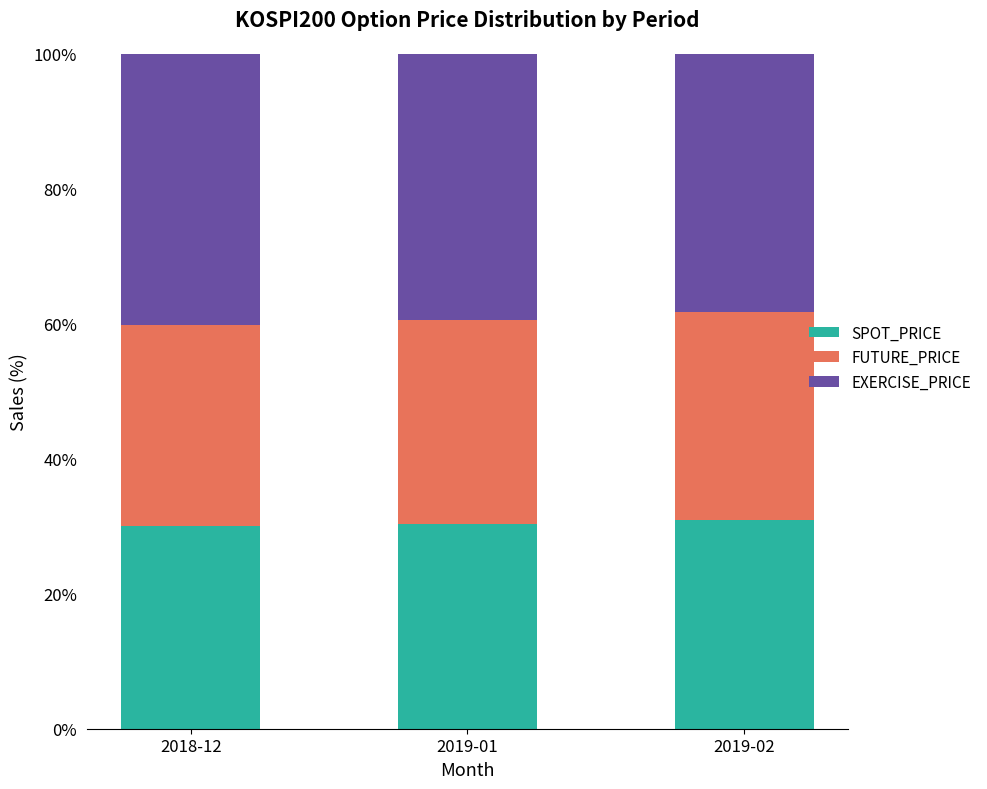

The value of SPOT_PRICE at 2019-02 is 55.3. True or false?

False